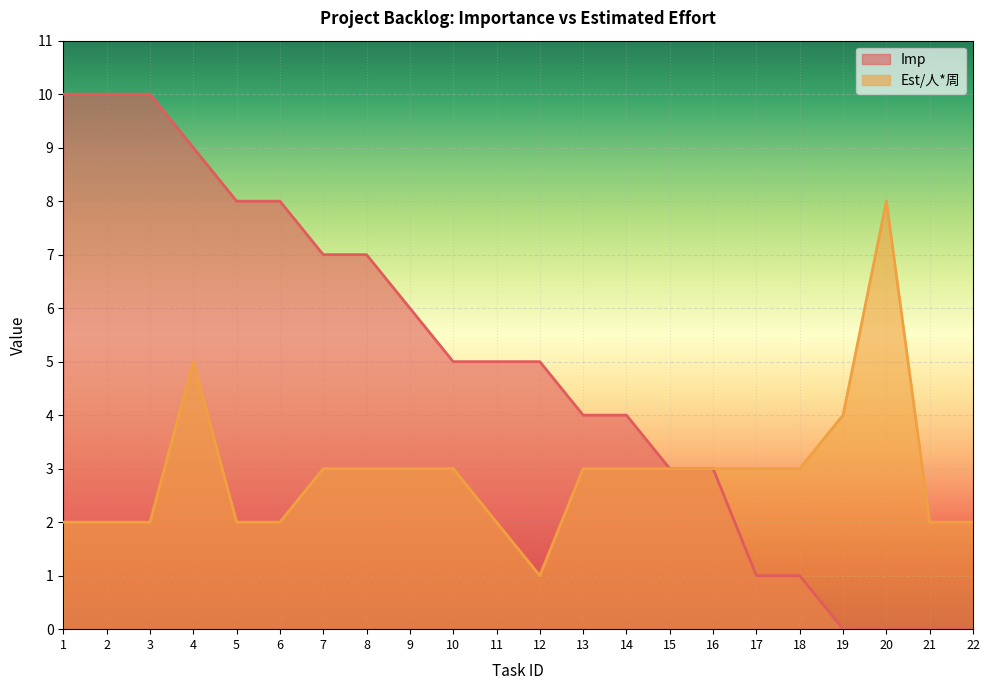

Reading left to right, transcribe all the data shown in this chart.

Imp: 10	10	10	9	8	8	7	7	6	5	5	5	4	4	3	3	1	1	0	0	0	0
Est: 2	2	2	5	2	2	3	3	3	3	2	1	3	3	3	3	3	3	4	8	2	2